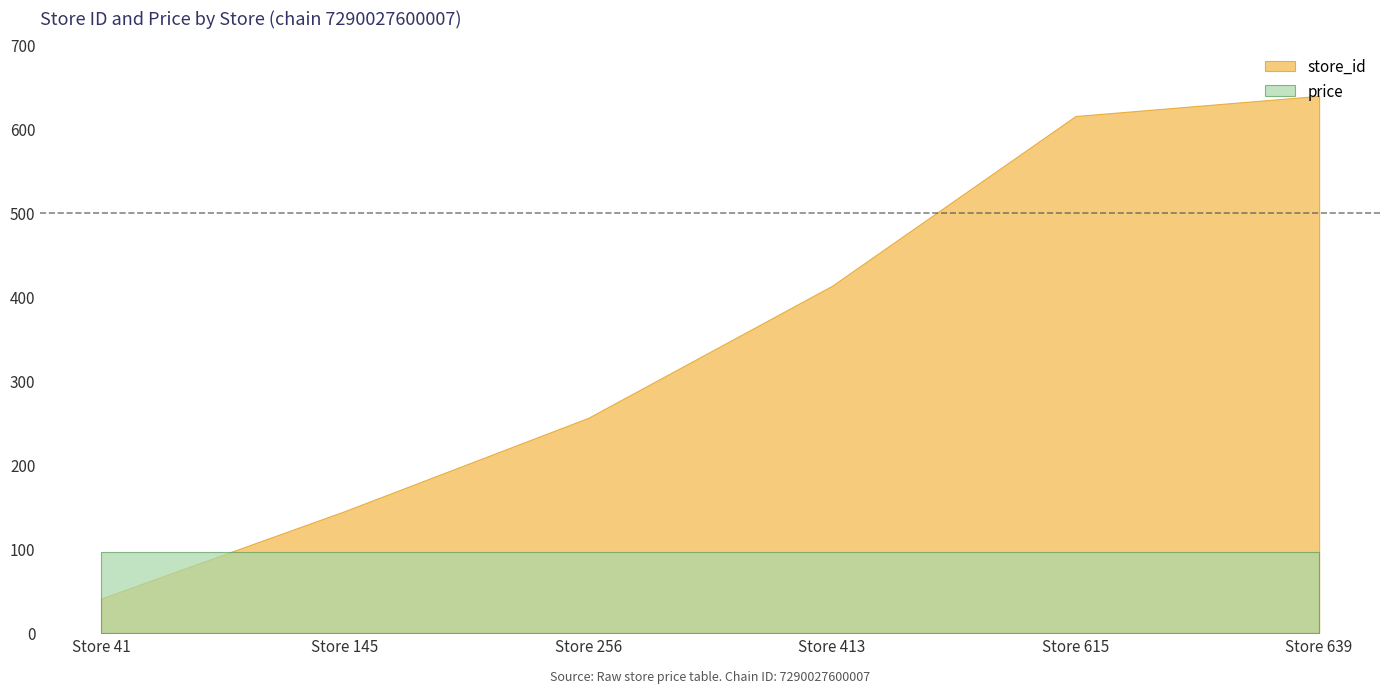

What are all the series names shown in the legend?

store_id, price